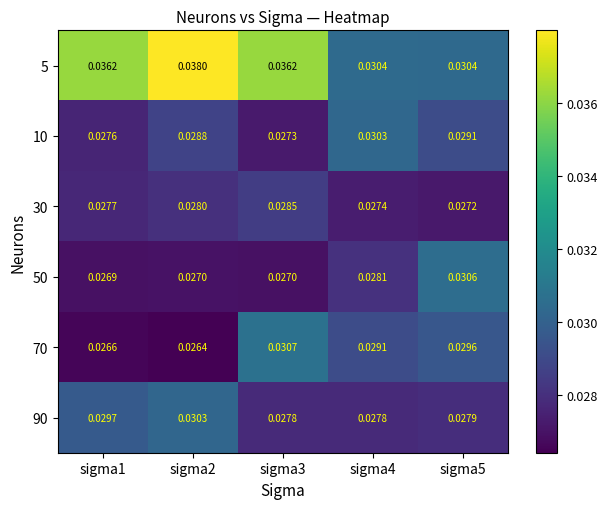

Which series has the largest range (max minus min)?

5